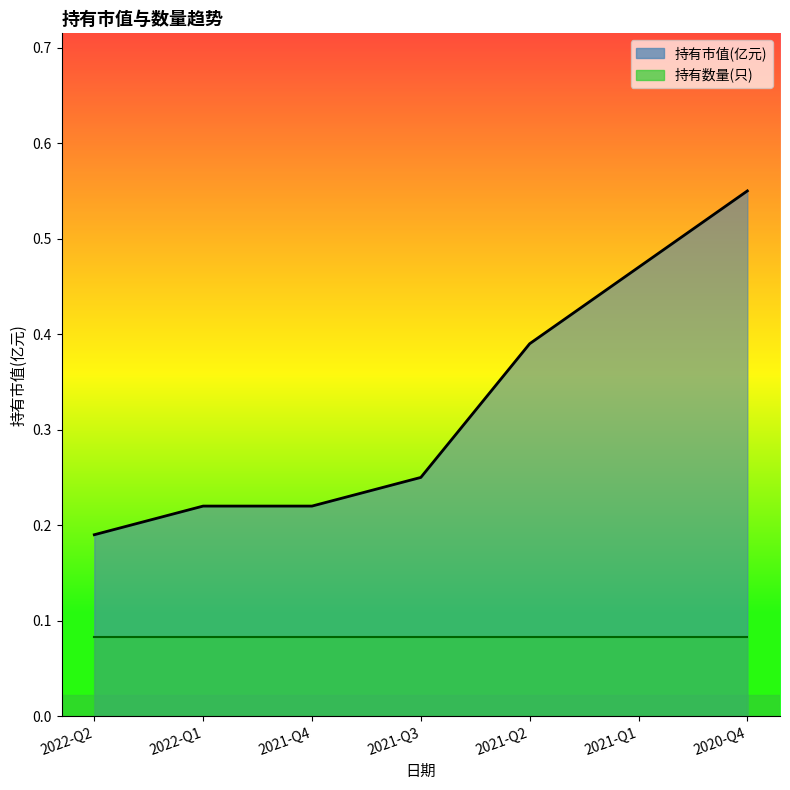

At which label does 持有数量(只)_line reach its peak?

2022-Q2